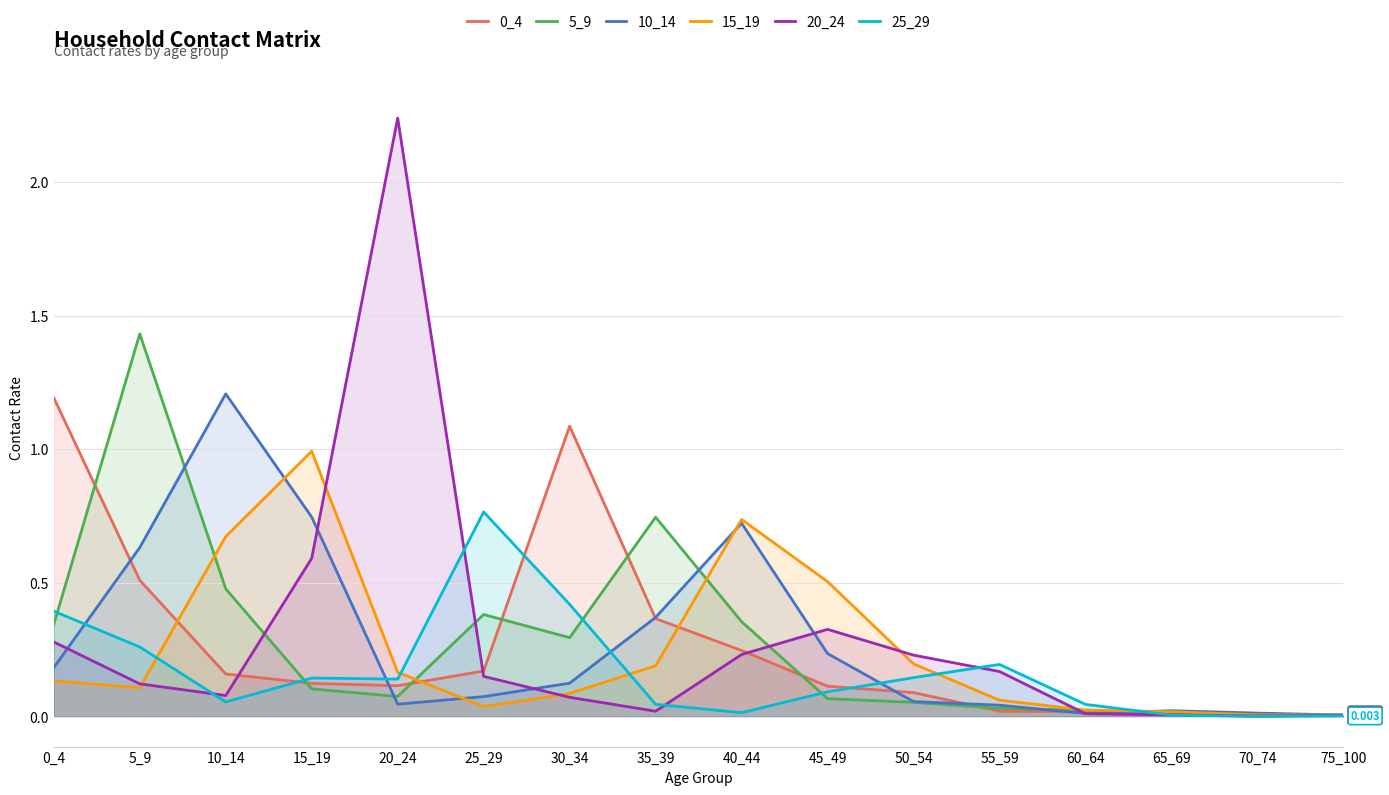

Is it true that 5_9 equals 0.0 at 55_59?

True